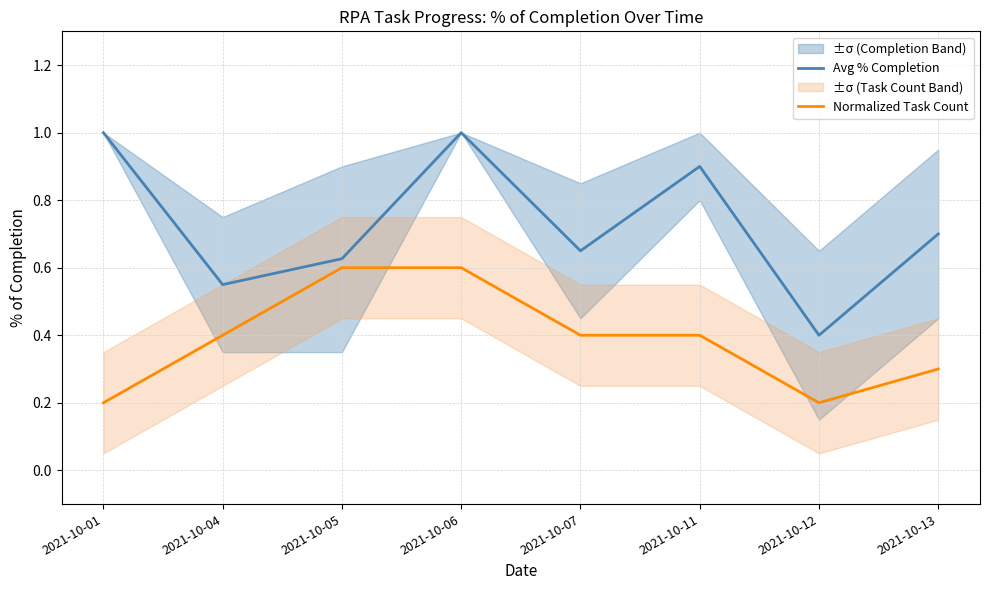

True or false: Avg % Completion and Normalized Task Count cross at least once.

False